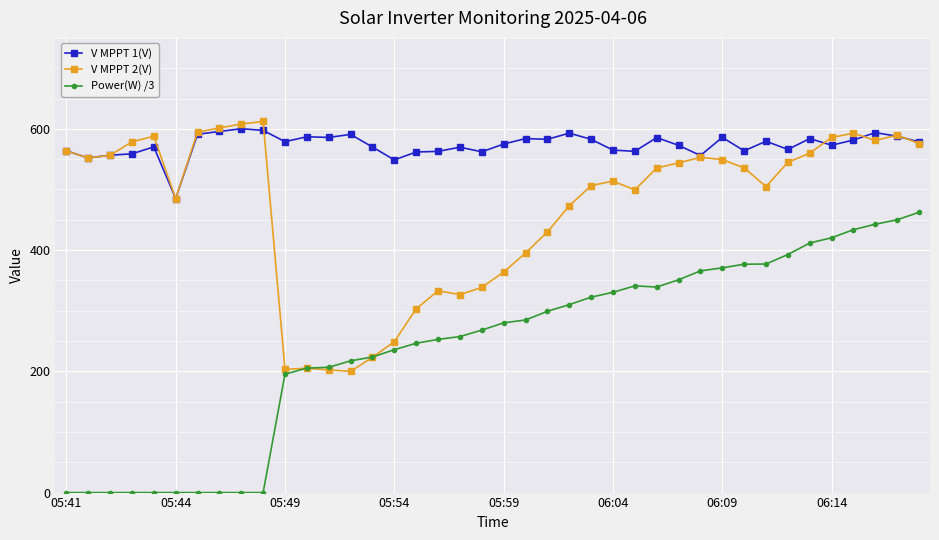

What is the minimum value for V MPPT 2(V)?

199.9